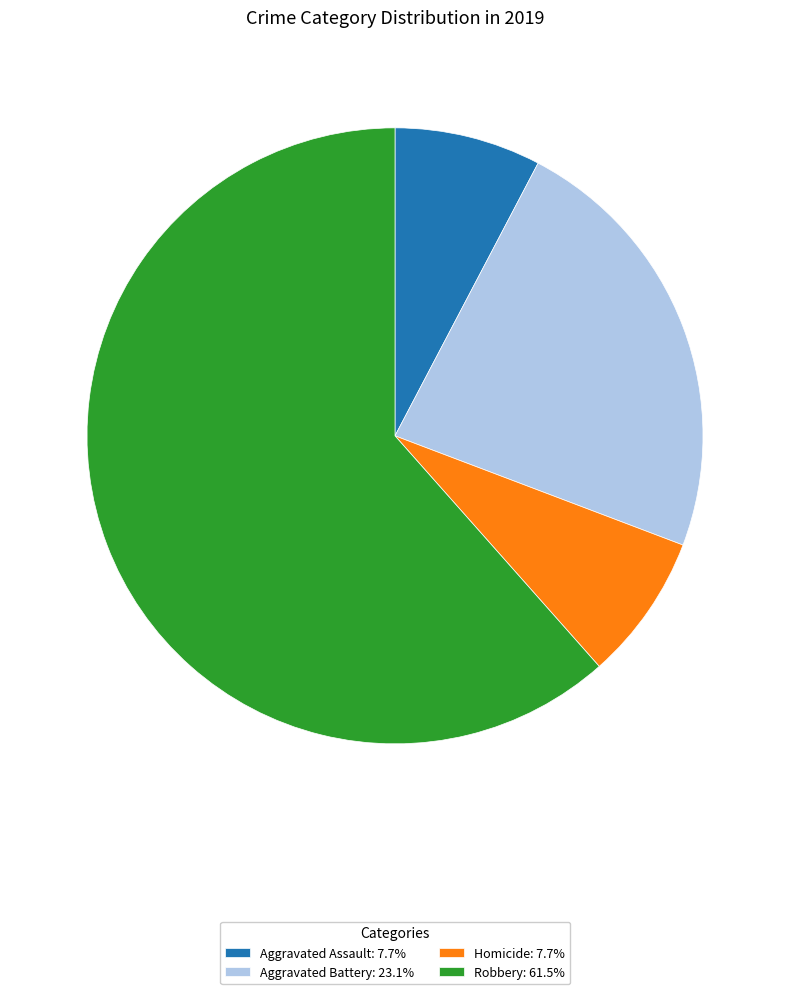

Is there a majority slice in this chart?

Yes